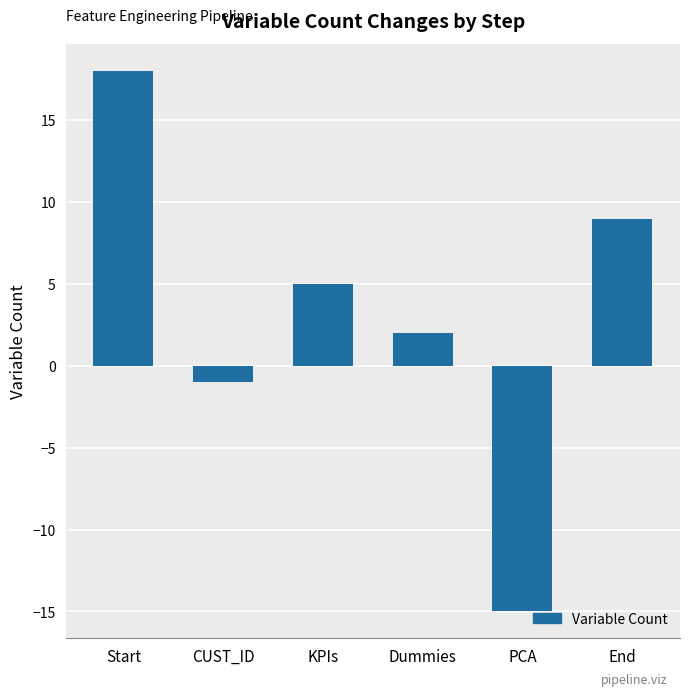

List the labels in order of value, largest first.

Start, End, KPIs, Dummies, CUST_ID, PCA